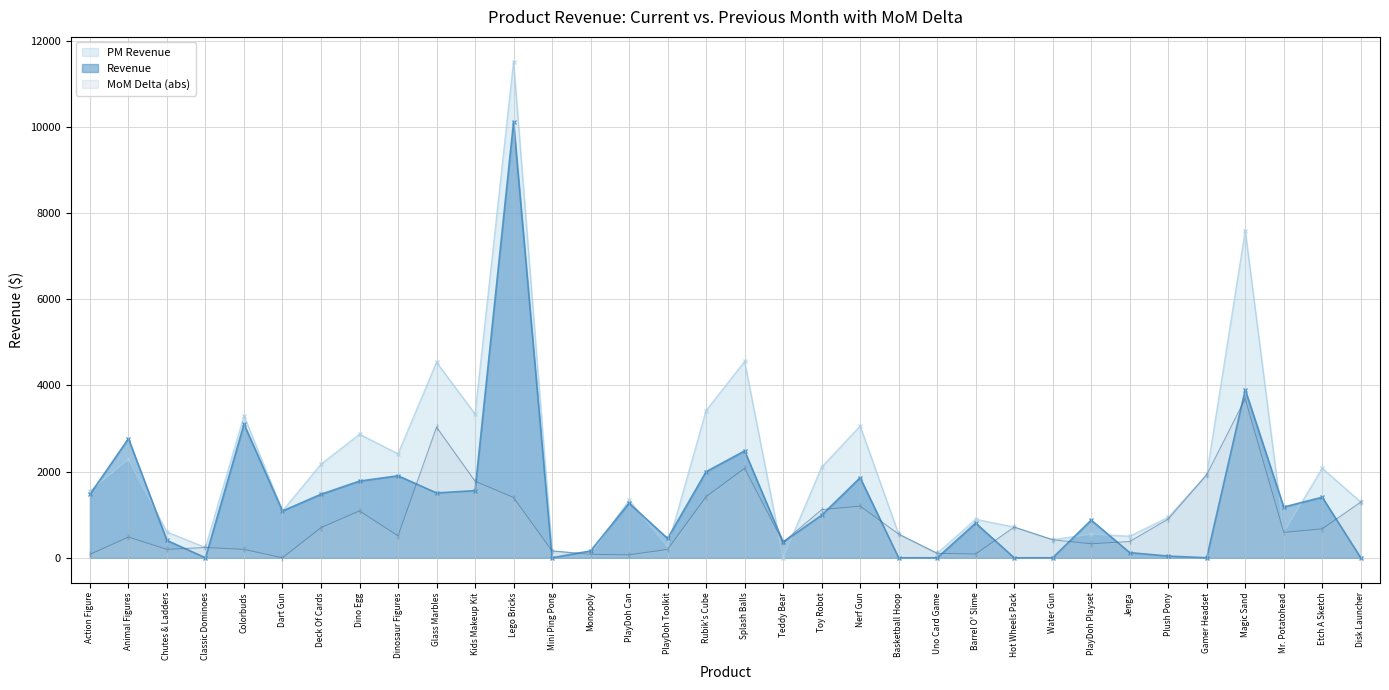

What are all the series names shown in the legend?

PM Revenue, Revenue, MoM Delta (abs)